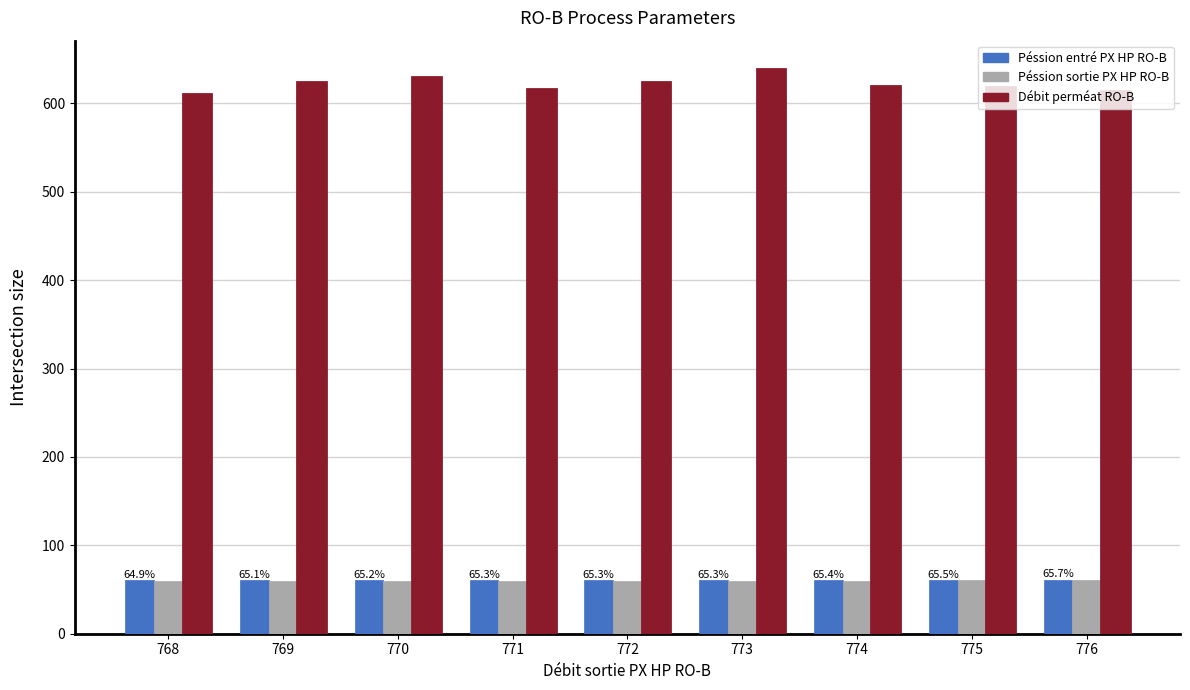

Which series has the largest total across all categories?

Débit perméat RO-B